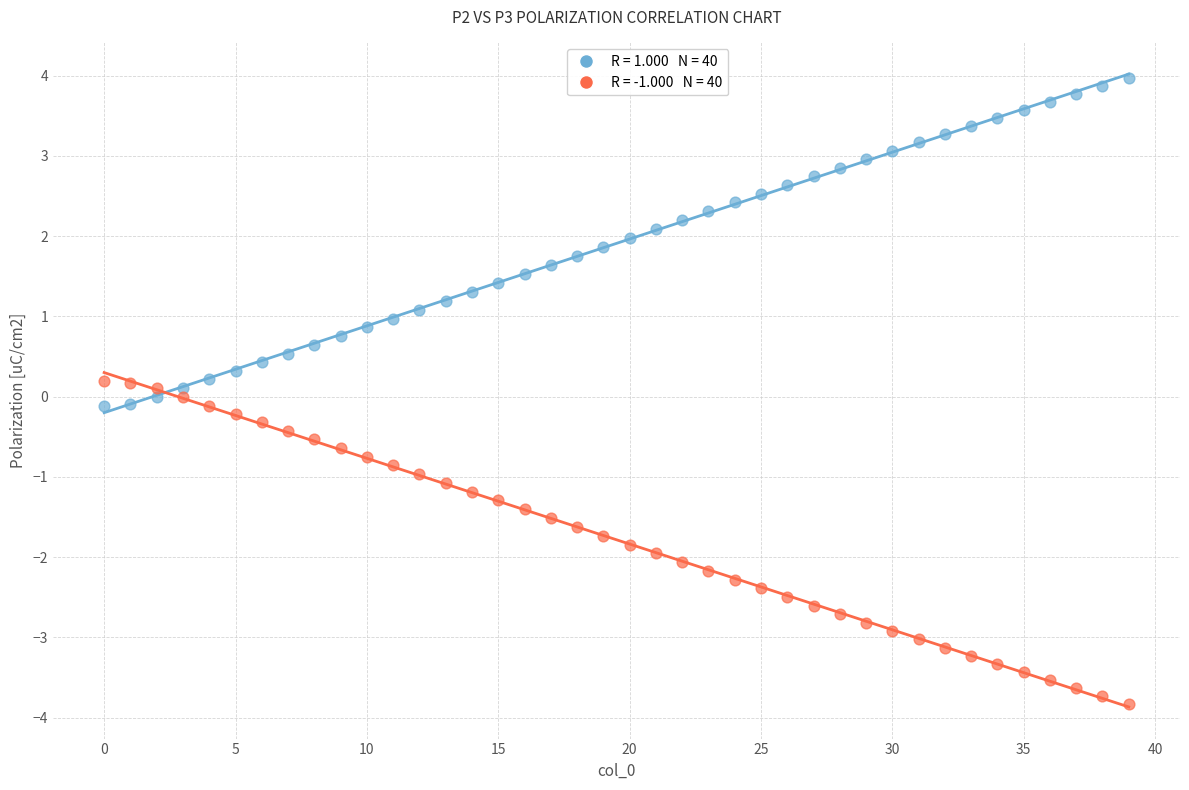

Across all data points, what is the range of Y values (max minus min)?

7.8